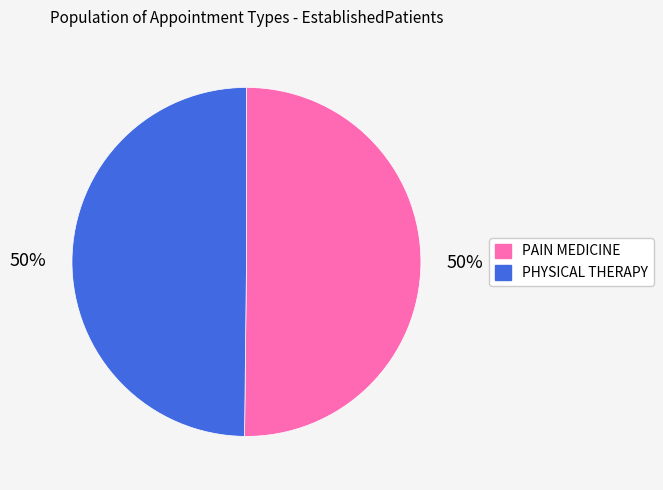

Combined, do PAIN MEDICINE and PHYSICAL THERAPY account for over 50%?

Yes